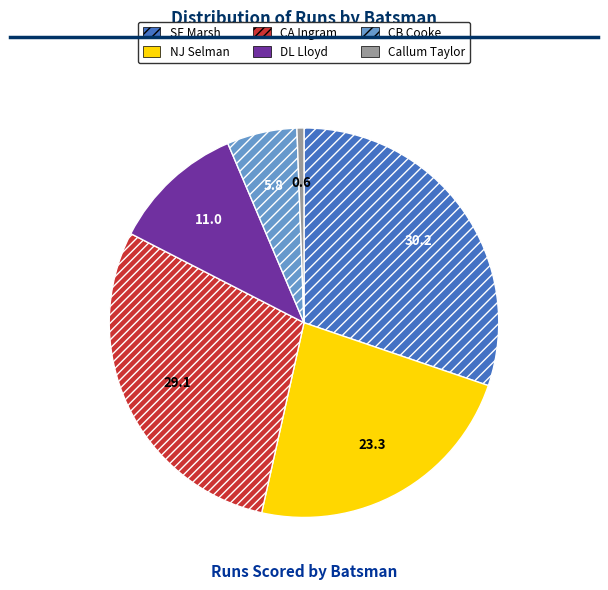

Between CA Ingram and DL Lloyd, which is larger?

CA Ingram